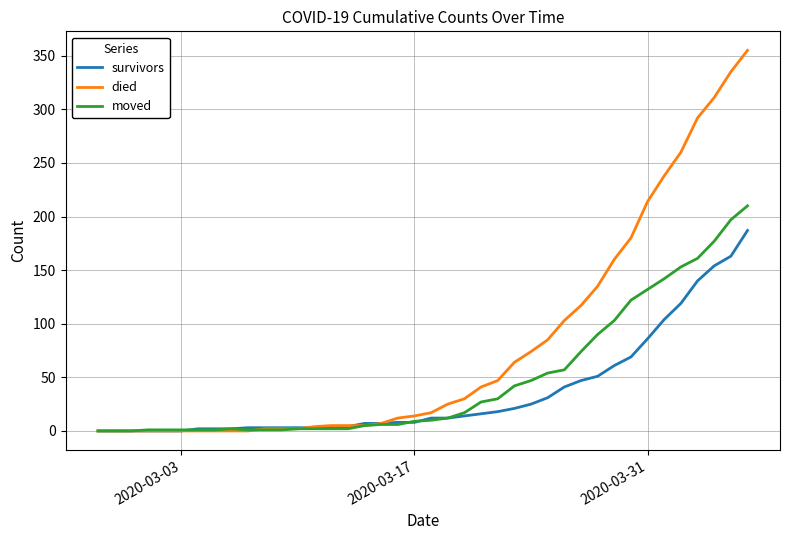

Rank the series by their maximum value, from highest to lowest.

died, moved, survivors